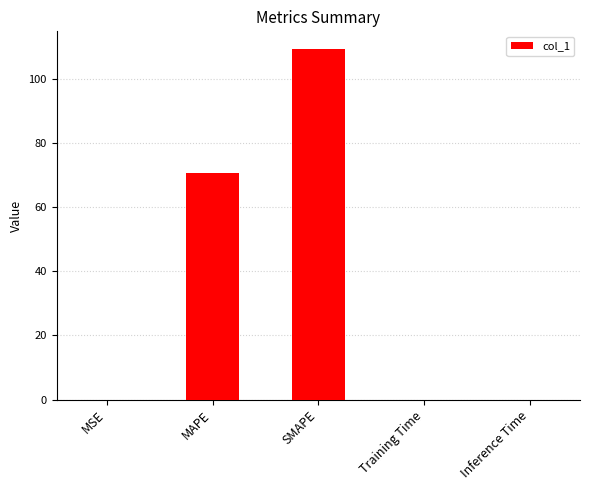

What is the maximum value shown in the chart?

109.4